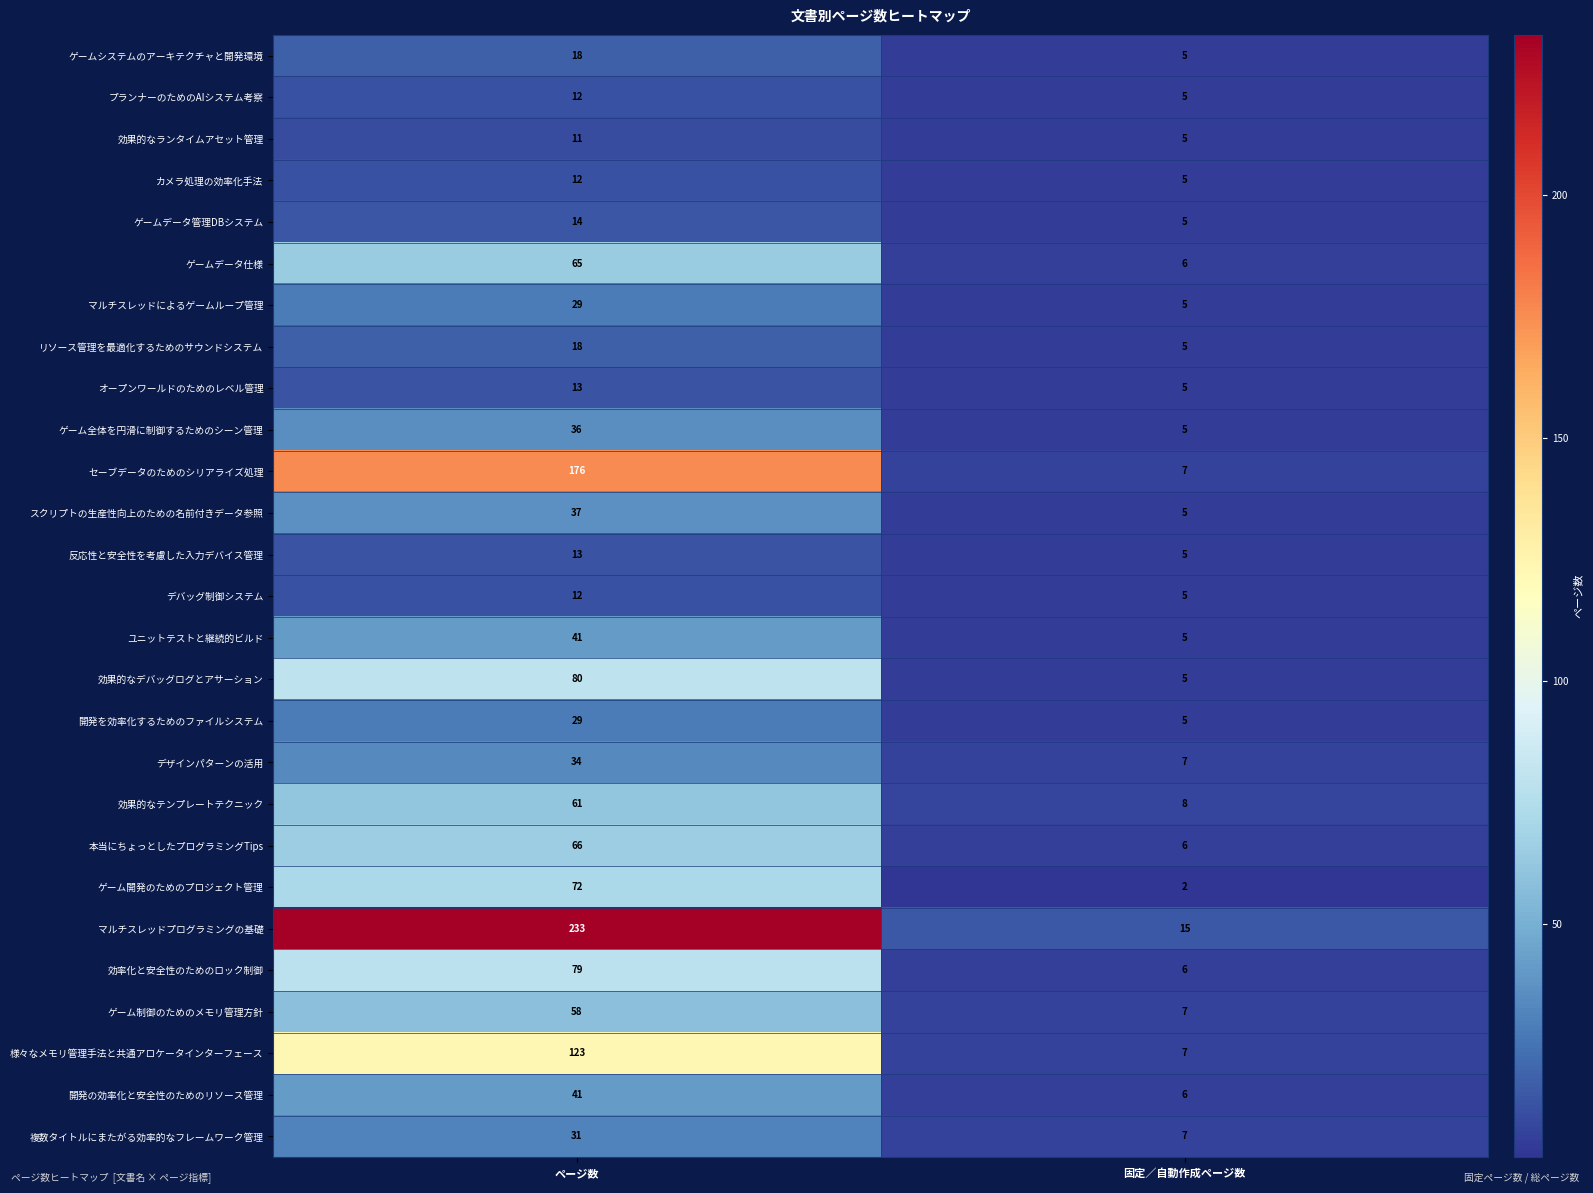

At how many categories does at least one series exceed 26?

1